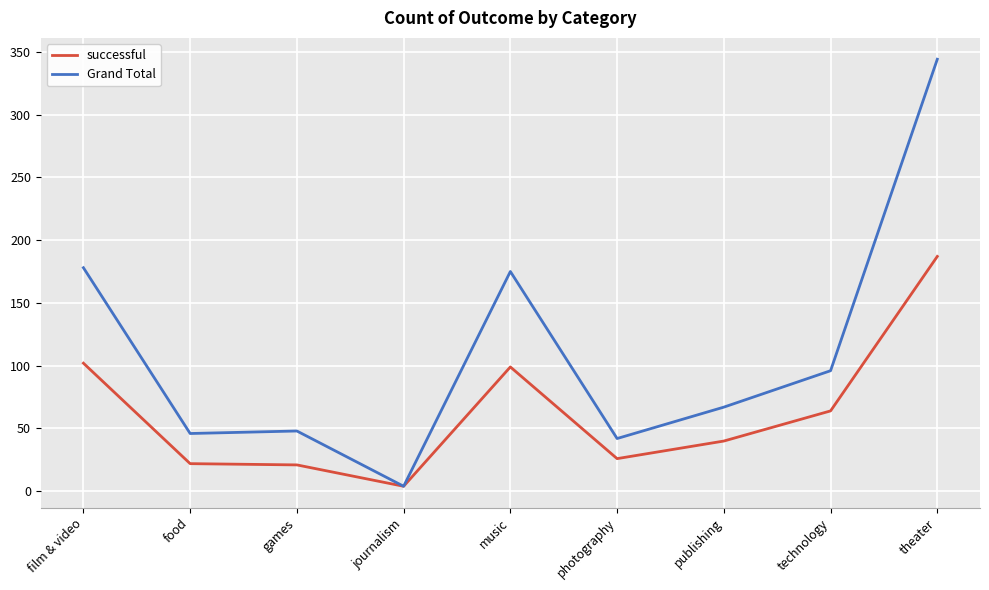

What is the smallest value displayed?

4